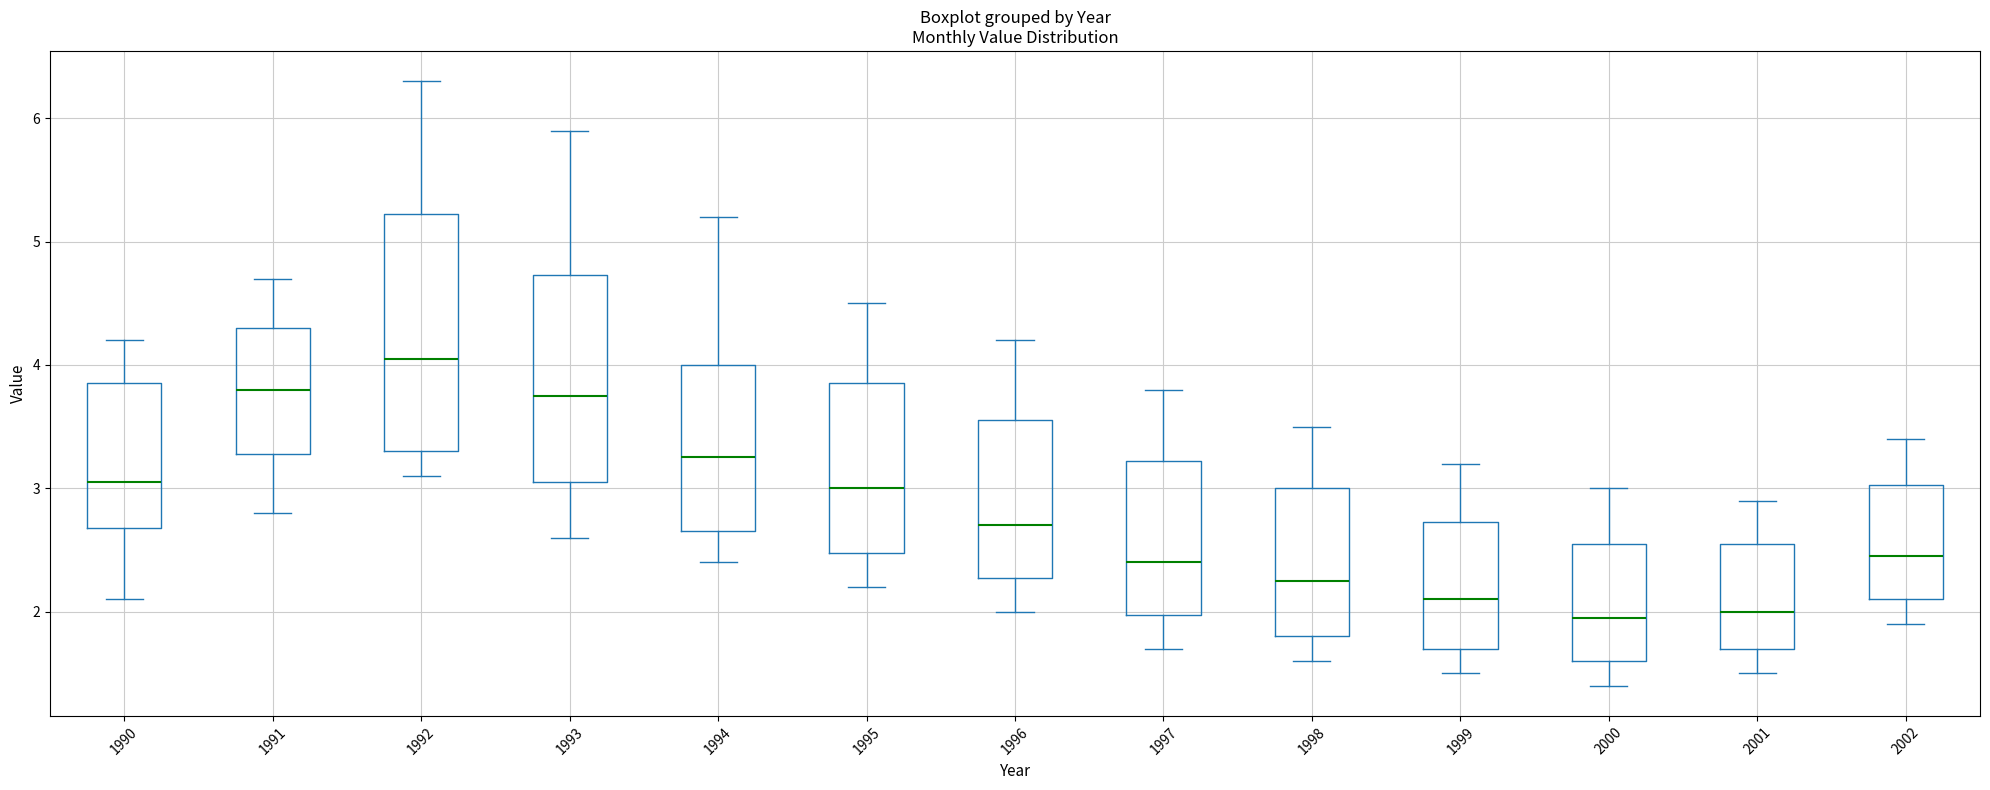

Reading left to right, read every box against the y-axis: the position of its median line, the range the box covers, and the ends of its whiskers. The values are not printed on the chart, so give them approximately, as read against the axis.

1990: median 3.1, box 2.7 to 3.9, whiskers 2.1 to 4.2
1991: median 3.8, box 3.3 to 4.3, whiskers 2.8 to 4.7
1992: median 4.1, box 3.3 to 5.2, whiskers 3.1 to 6.3
1993: median 3.8, box 3.1 to 4.7, whiskers 2.6 to 5.9
1994: median 3.3, box 2.7 to 4.0, whiskers 2.4 to 5.2
1995: median 3.0, box 2.5 to 3.9, whiskers 2.2 to 4.5
1996: median 2.7, box 2.3 to 3.6, whiskers 2.0 to 4.2
1997: median 2.4, box 2.0 to 3.2, whiskers 1.7 to 3.8
1998: median 2.3, box 1.8 to 3.0, whiskers 1.6 to 3.5
1999: median 2.1, box 1.7 to 2.7, whiskers 1.5 to 3.2
2000: median 2.0, box 1.6 to 2.6, whiskers 1.4 to 3.0
2001: median 2.0, box 1.7 to 2.6, whiskers 1.5 to 2.9
2002: median 2.5, box 2.1 to 3.0, whiskers 1.9 to 3.4